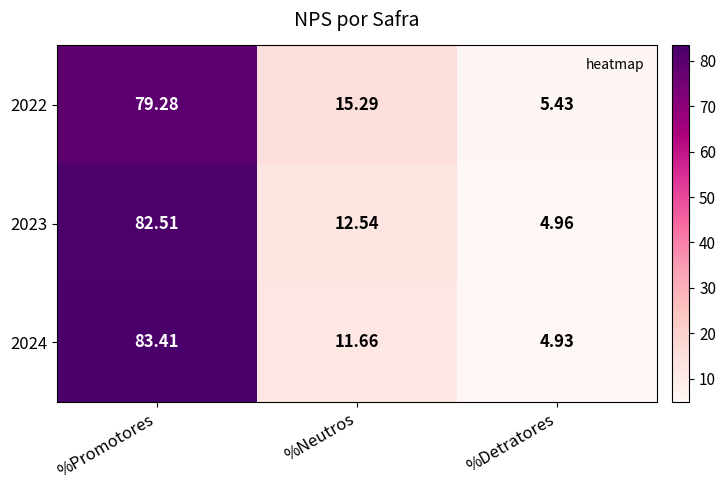

At which category is the sum across all series the highest?

%Promotores